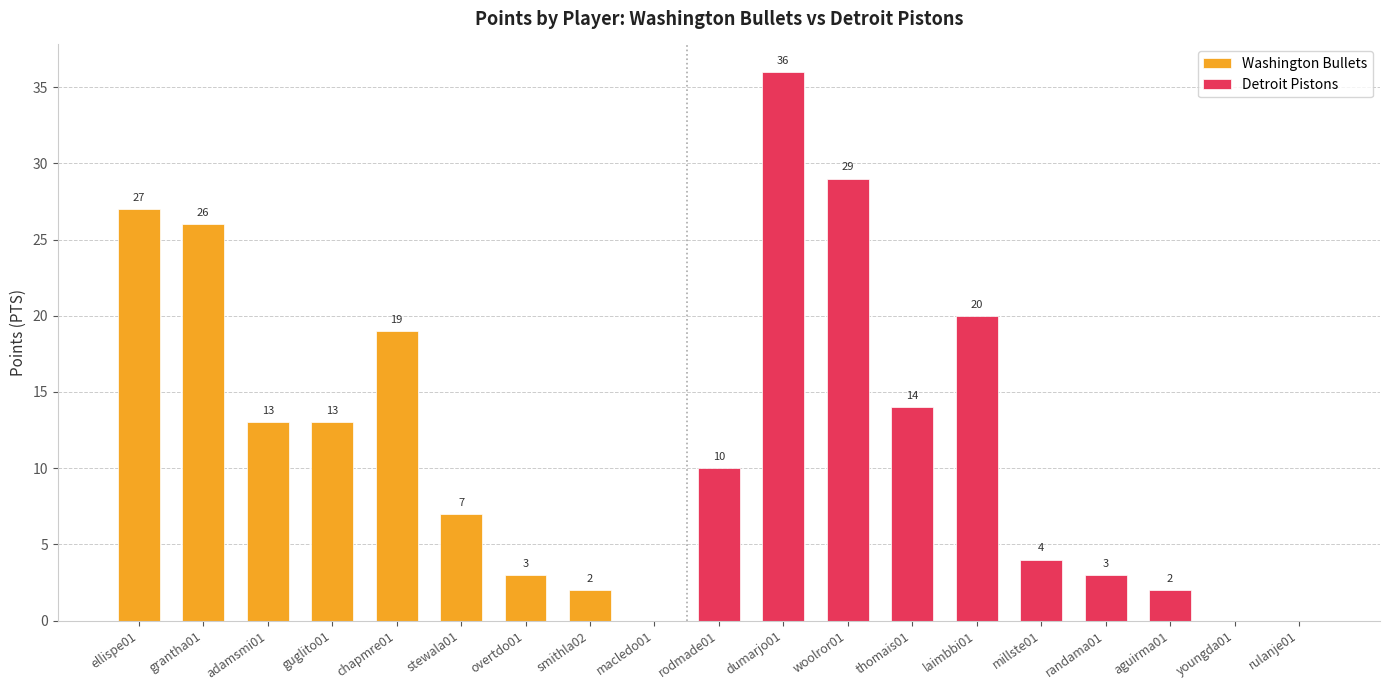

Is it true that Washington Bullets equals 0 at macledo01?

True